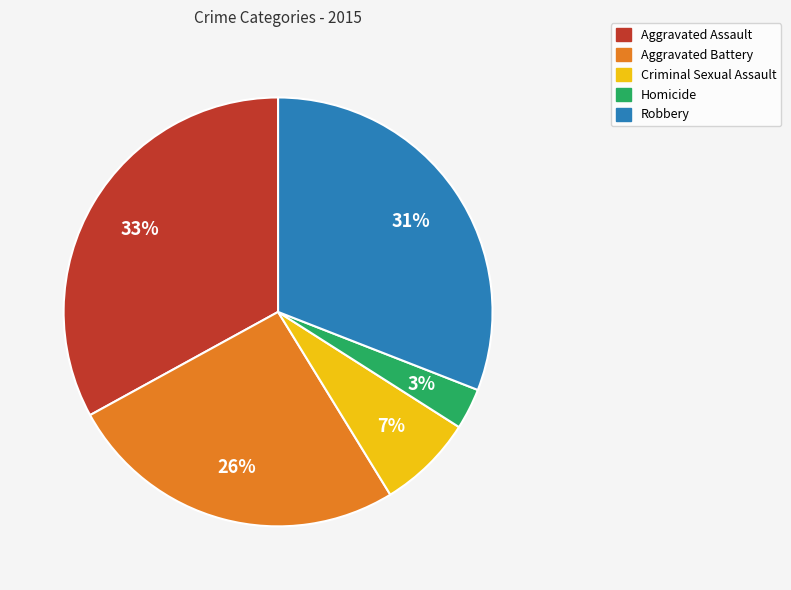

To the nearest percent, what is the difference between the Homicide and Aggravated Battery slice percentages?

23%